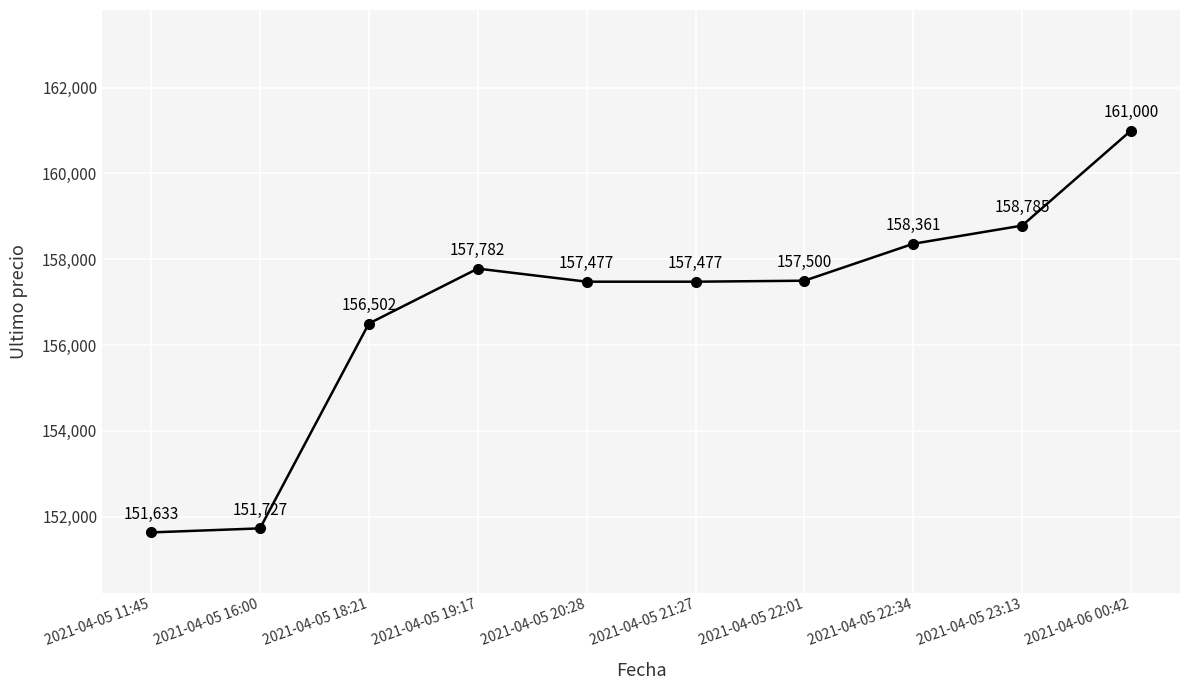

What is the value of the 6th point from the left?

157477